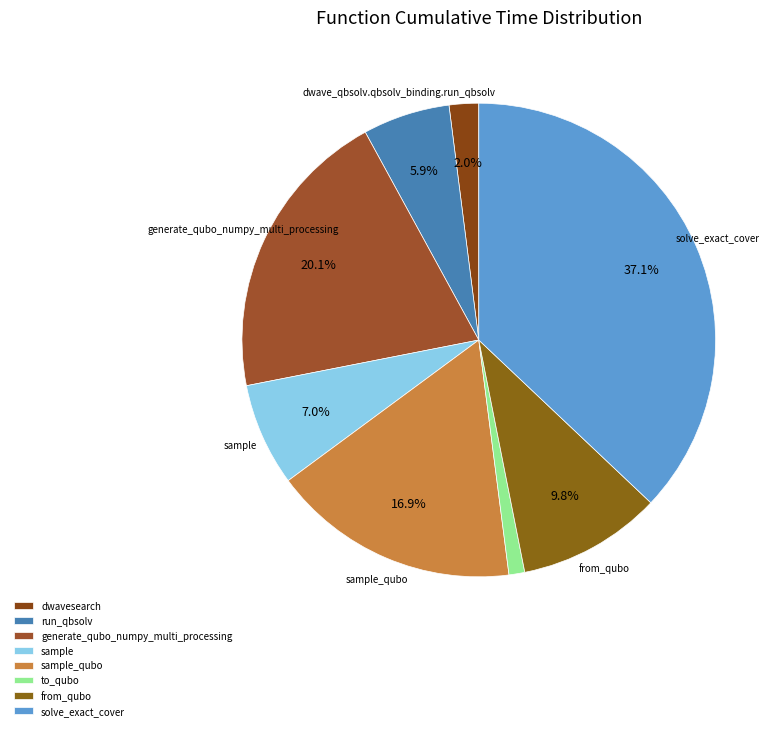

Between from_qubo and generate_qubo_numpy_multi_processing, which is larger?

generate_qubo_numpy_multi_processing